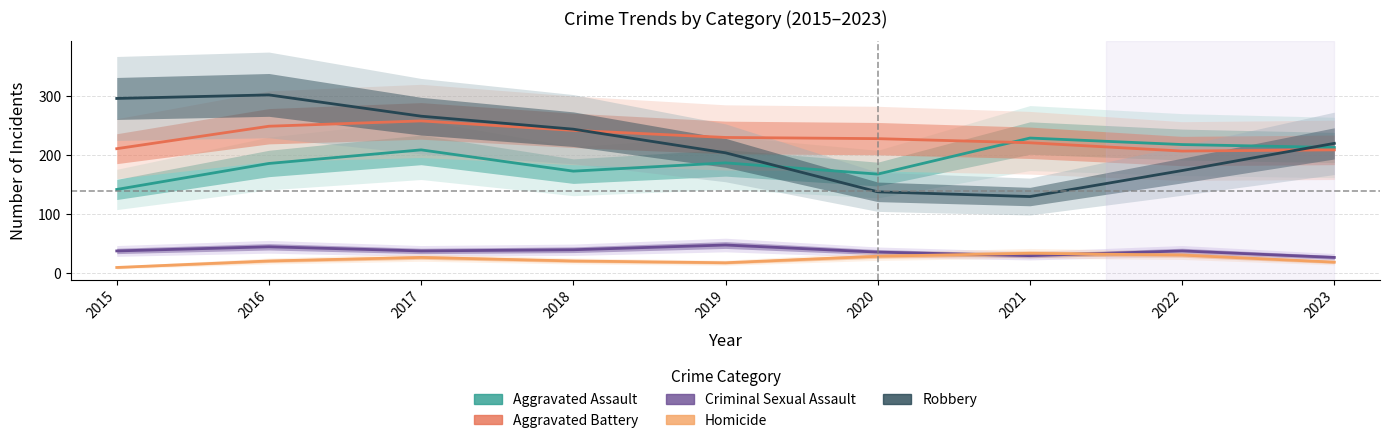

Is this an area chart (filled region under the line)?

No